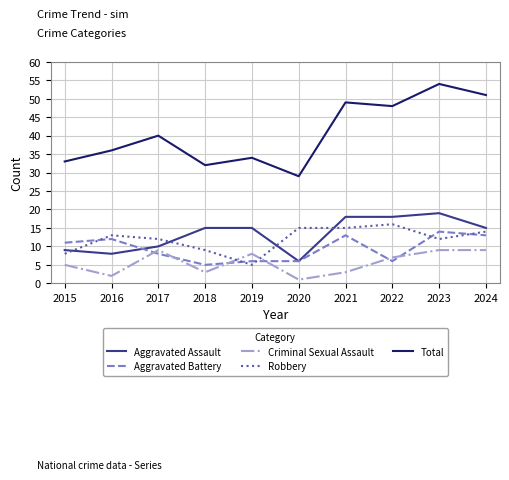

How many Aggravated Battery values are between 6 and 13?

8